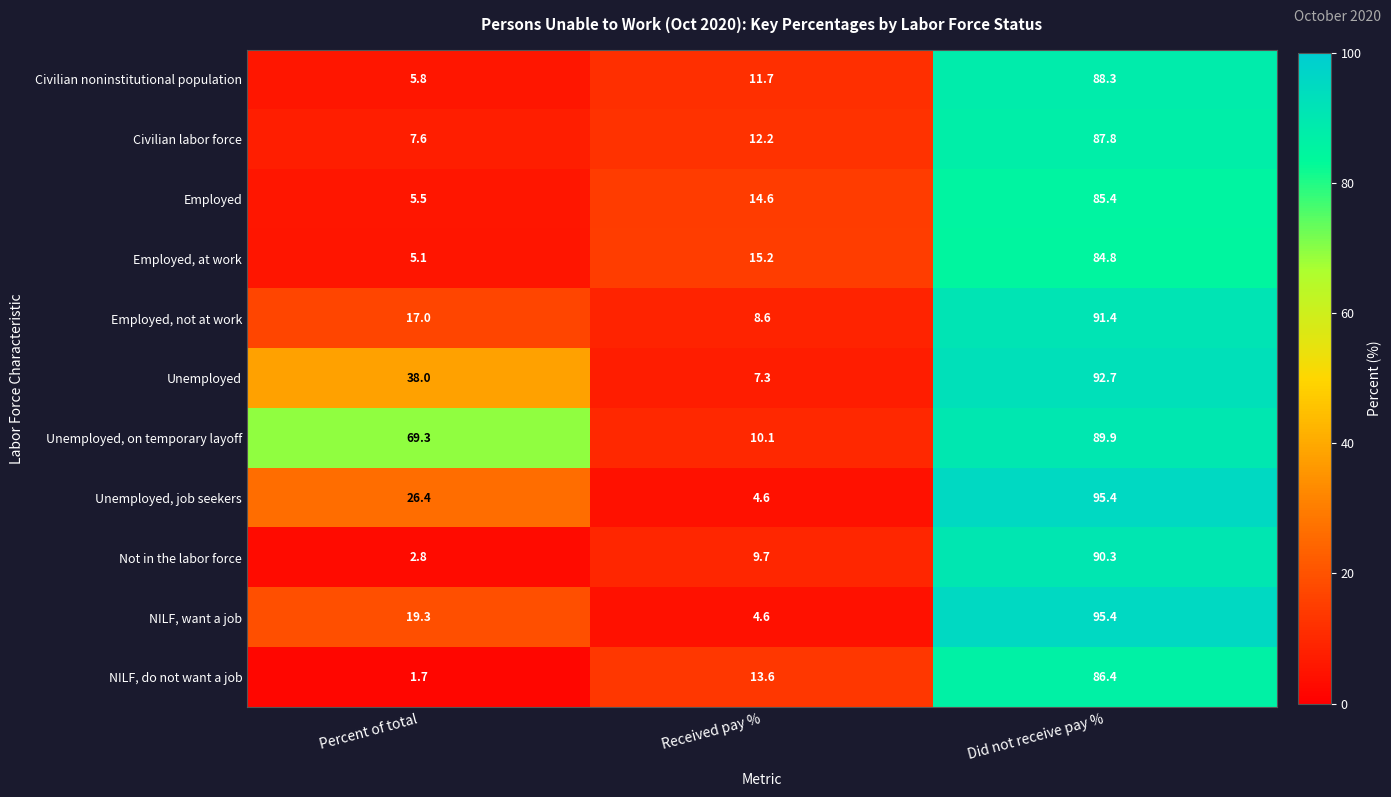

How many data points in Employed are above 14?

2